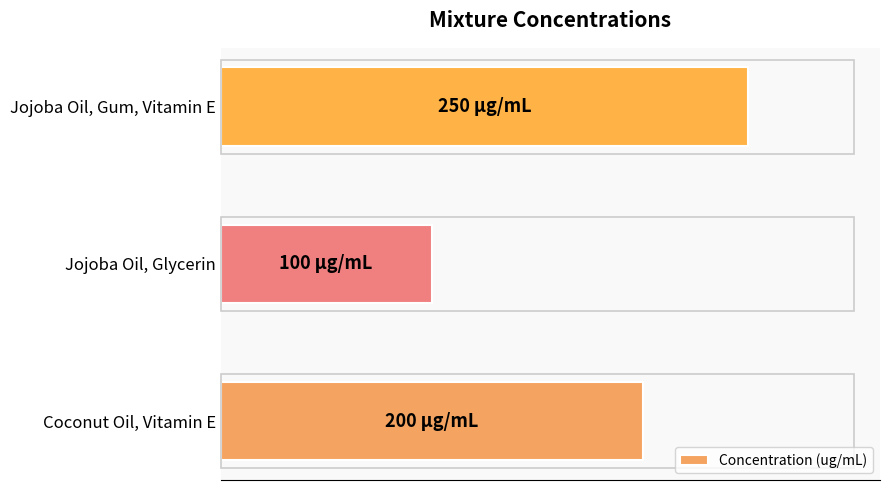

What is the difference between the maximum and minimum values?

150